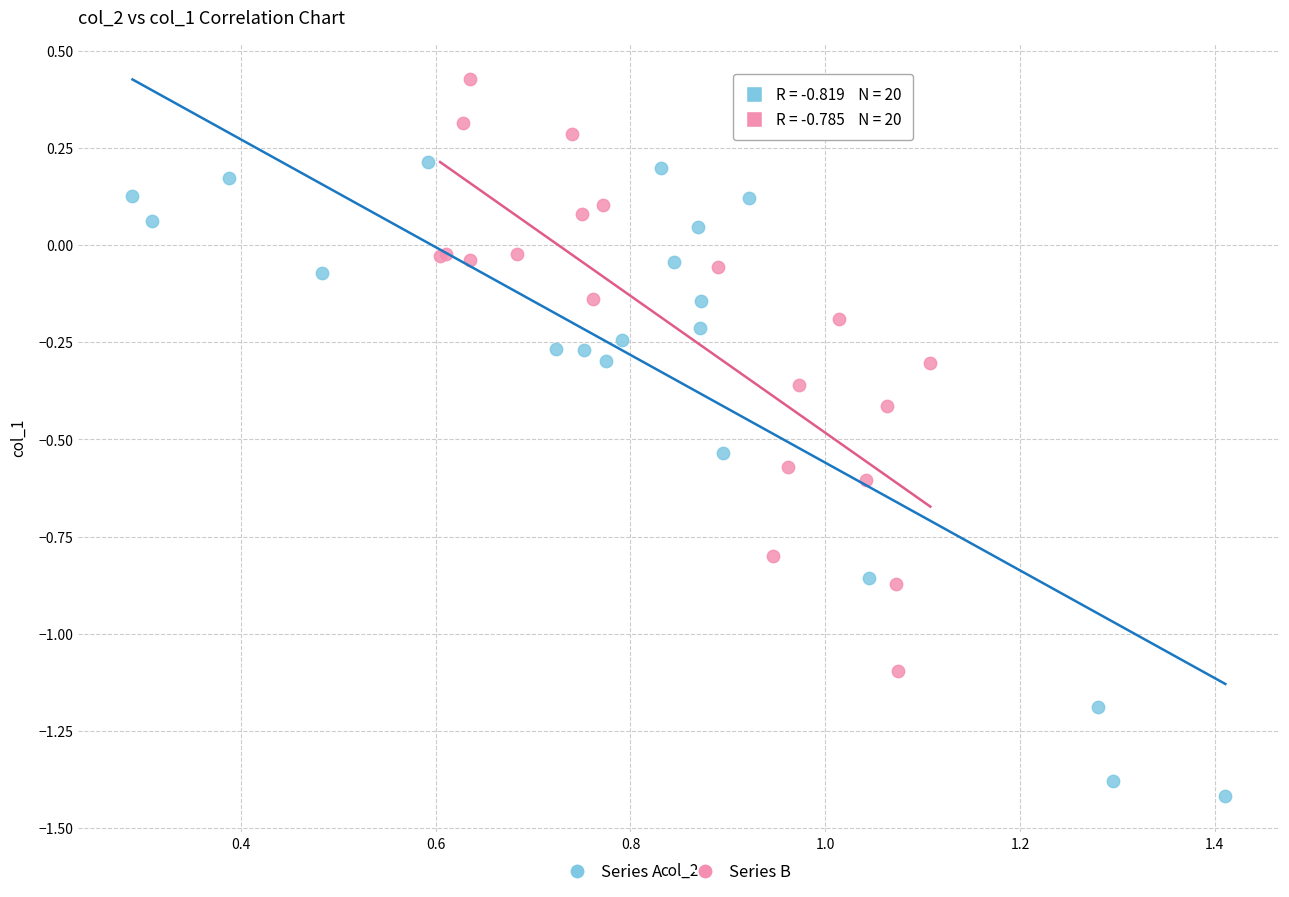

Which series has the largest Y range (max minus min)?

Series A